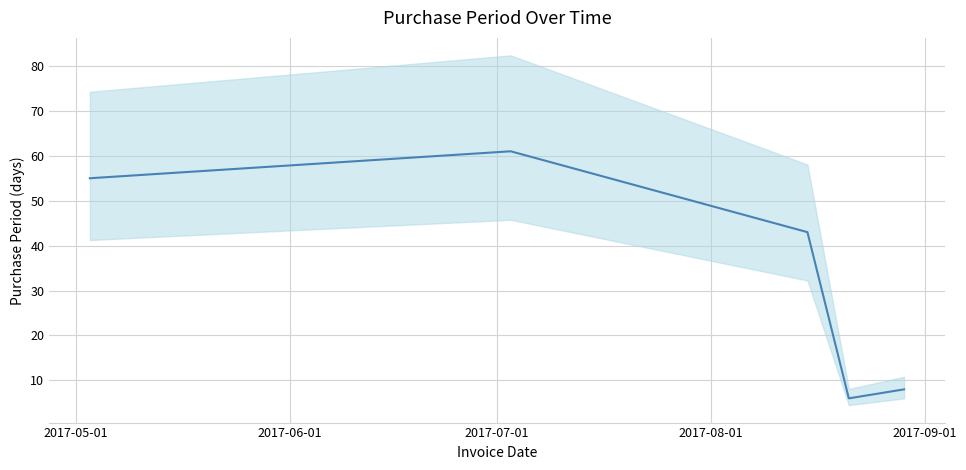

How many distinct data groups are displayed?

1